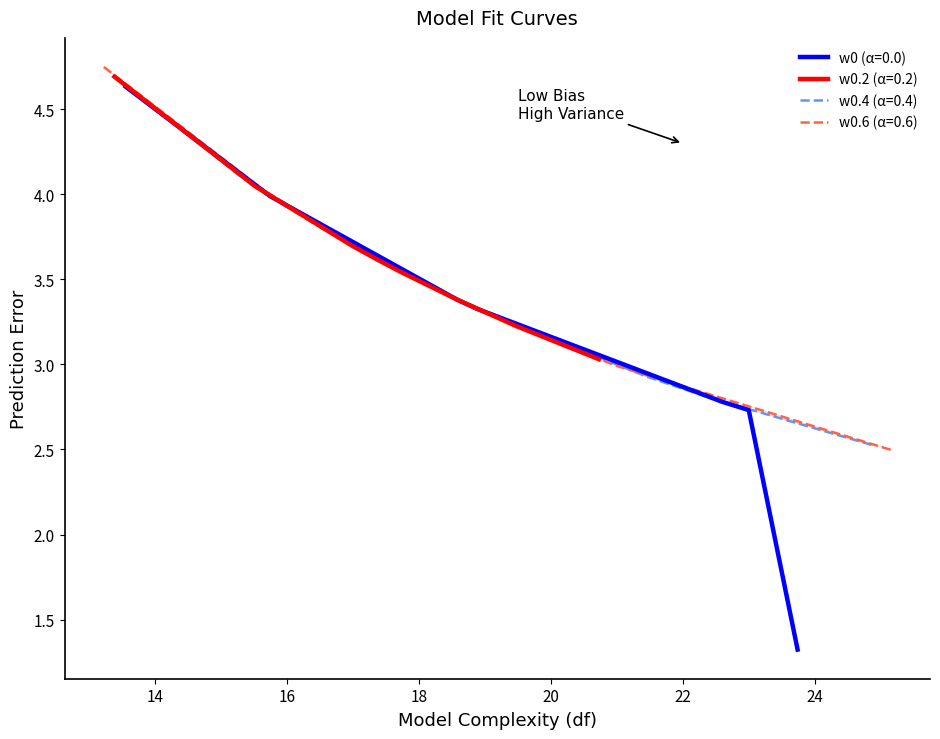

How many values in the w0 series are below 3?

3